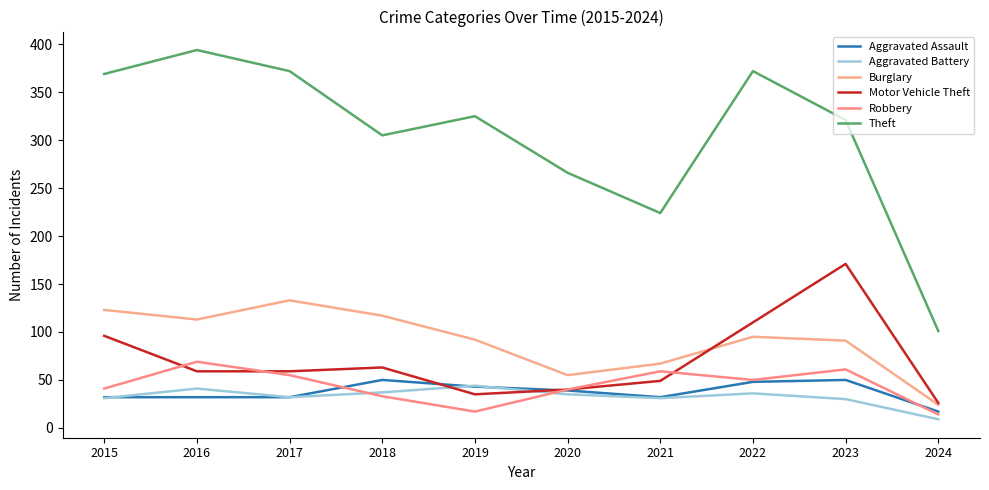

What is the difference between the maximum and second lowest values in the Aggravated Battery series?

14